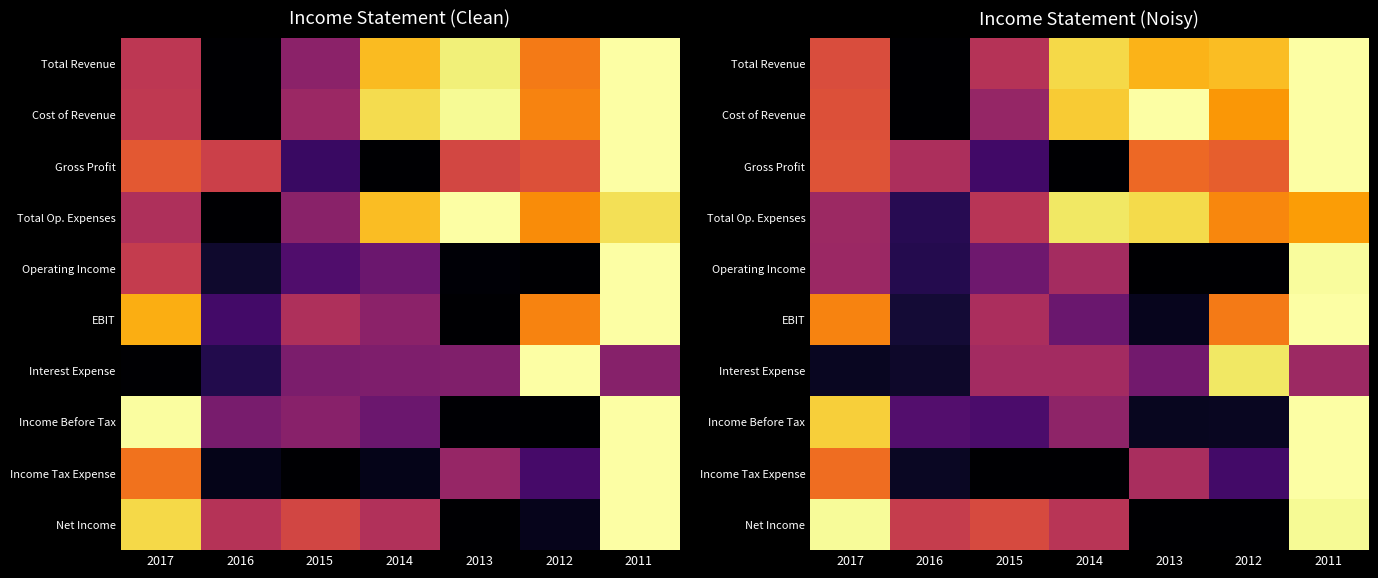

Which series has the largest total across all categories?

Total Revenue